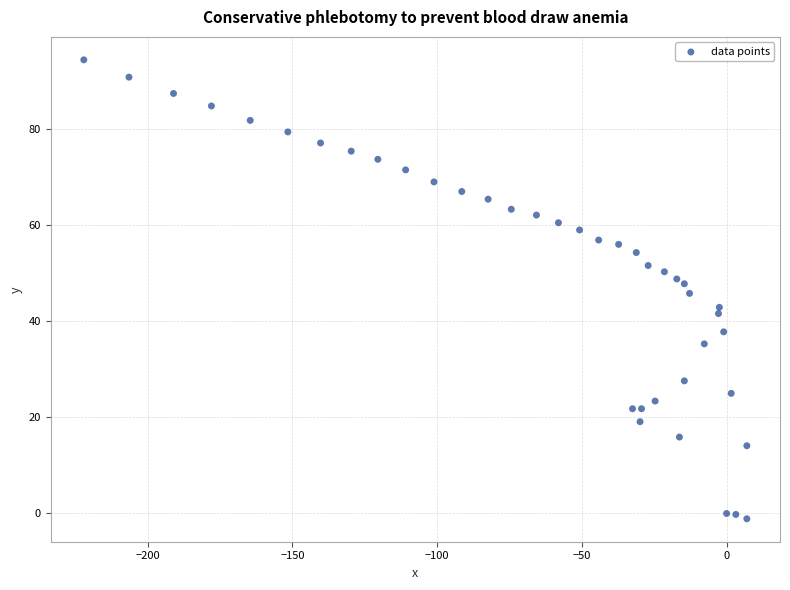

What is the range of X values (max minus min)?

229.1